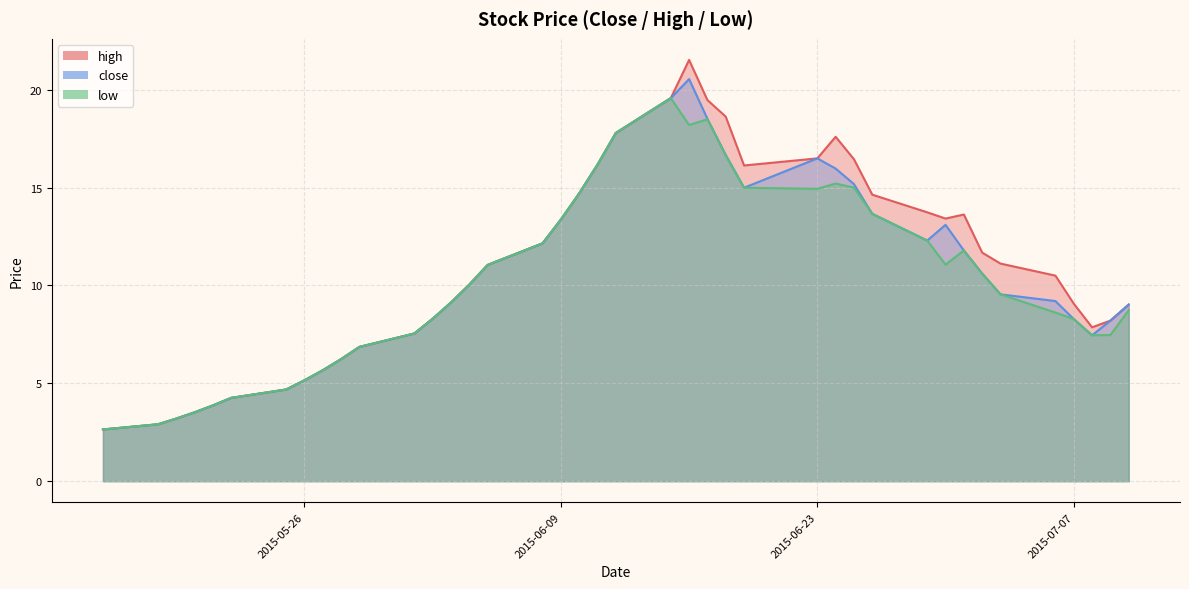

Between 2015-06-19 and 2015-06-16, which is larger?

2015-06-16